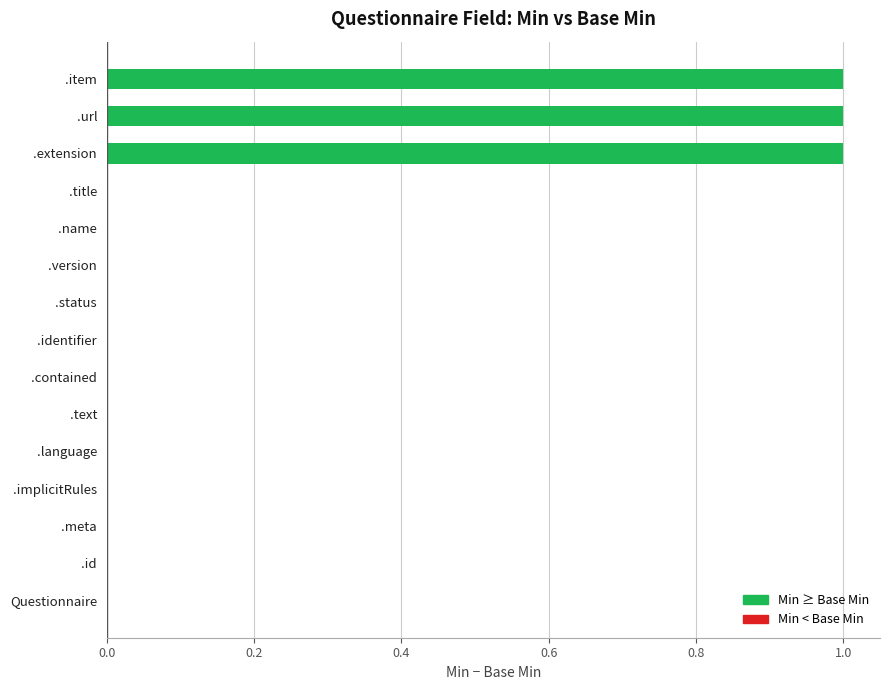

What is the sum of all values?

3